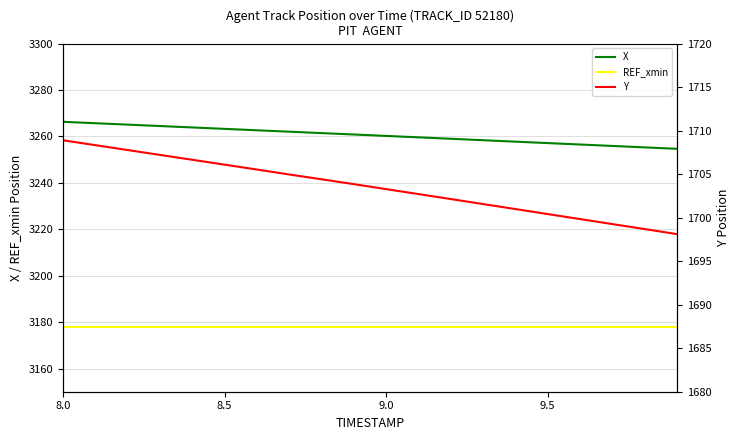

True or false: REF_xmin and X cross at least once.

False